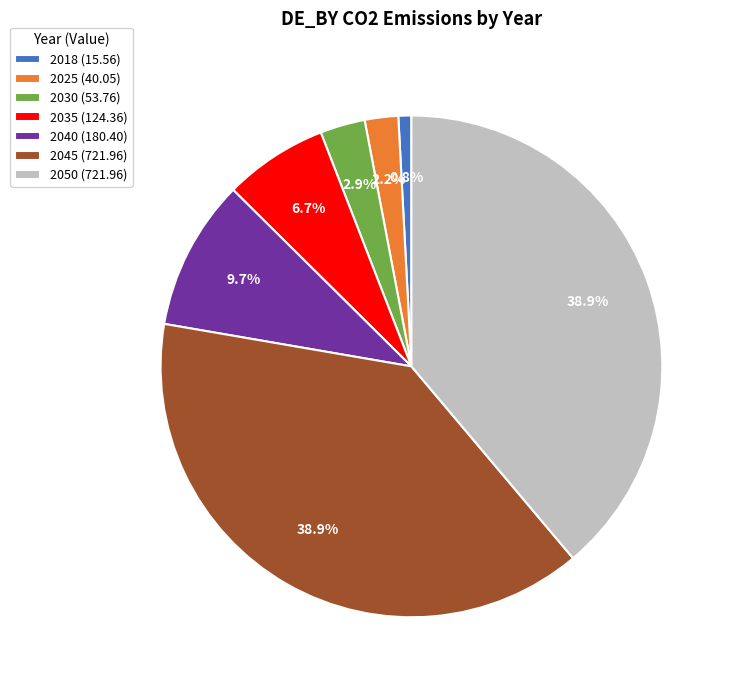

Is there any slice that represents more than half of the pie?

No